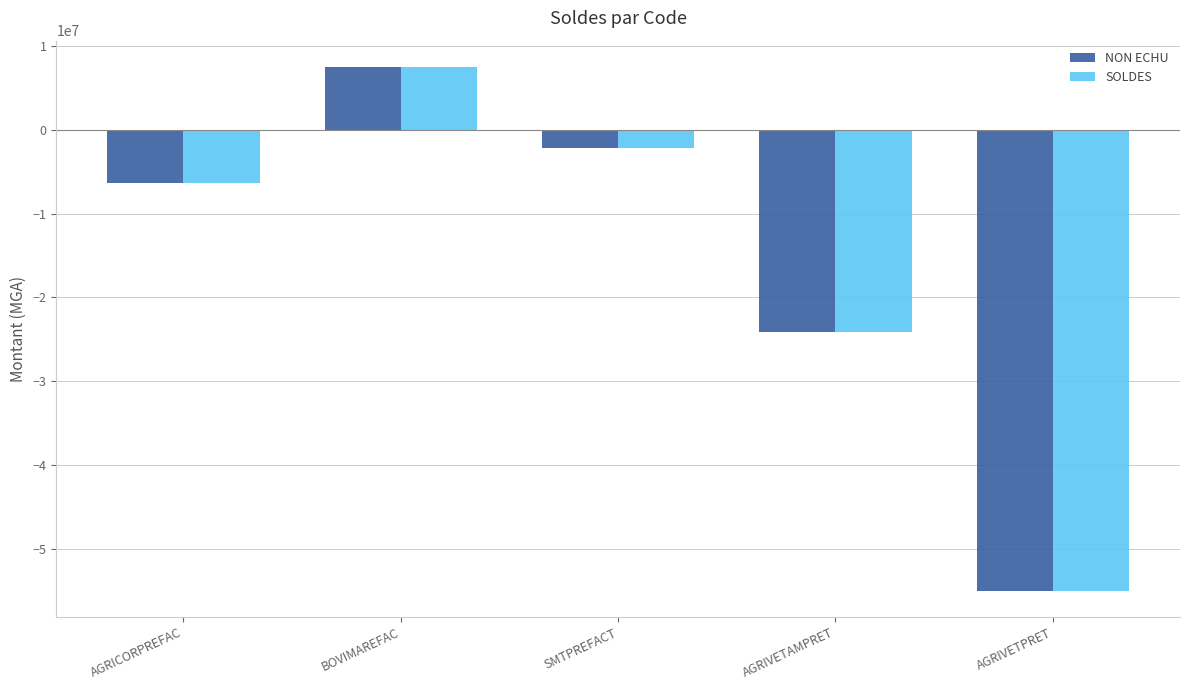

Does the chart contain any negative values?

Yes